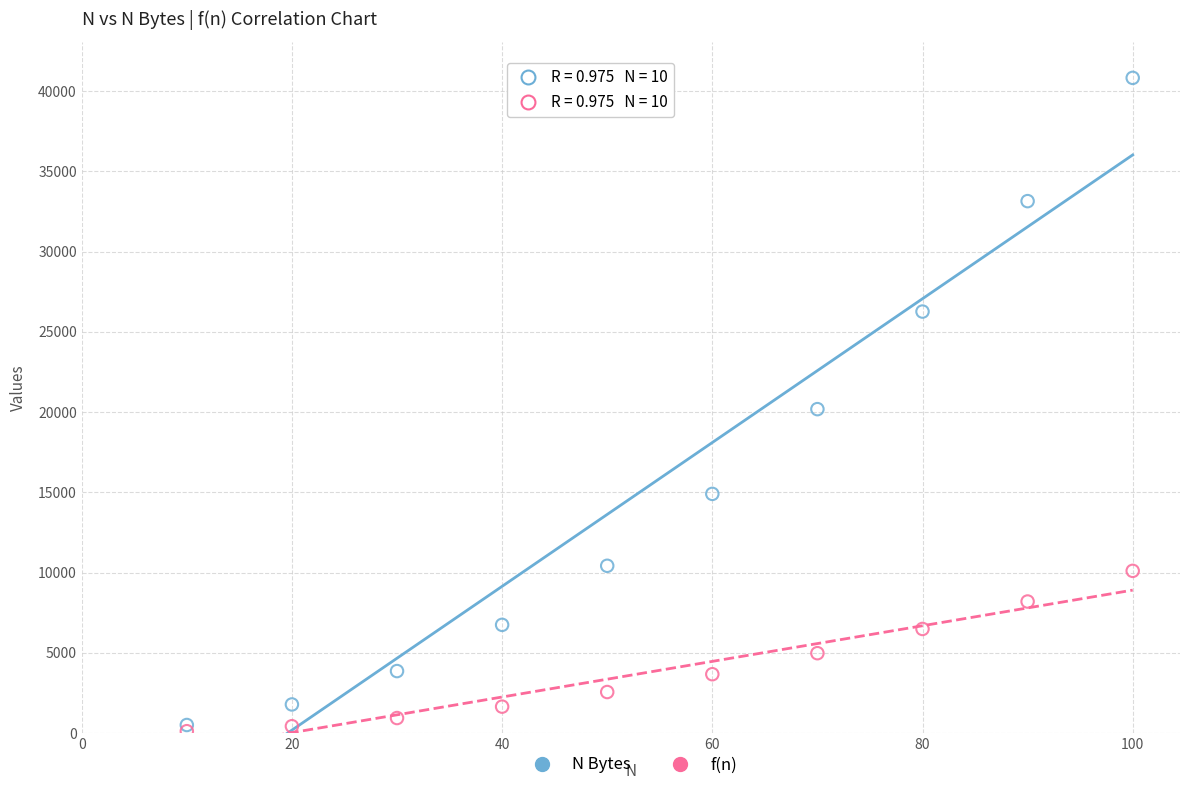

Which series contains the highest Y value?

N Bytes